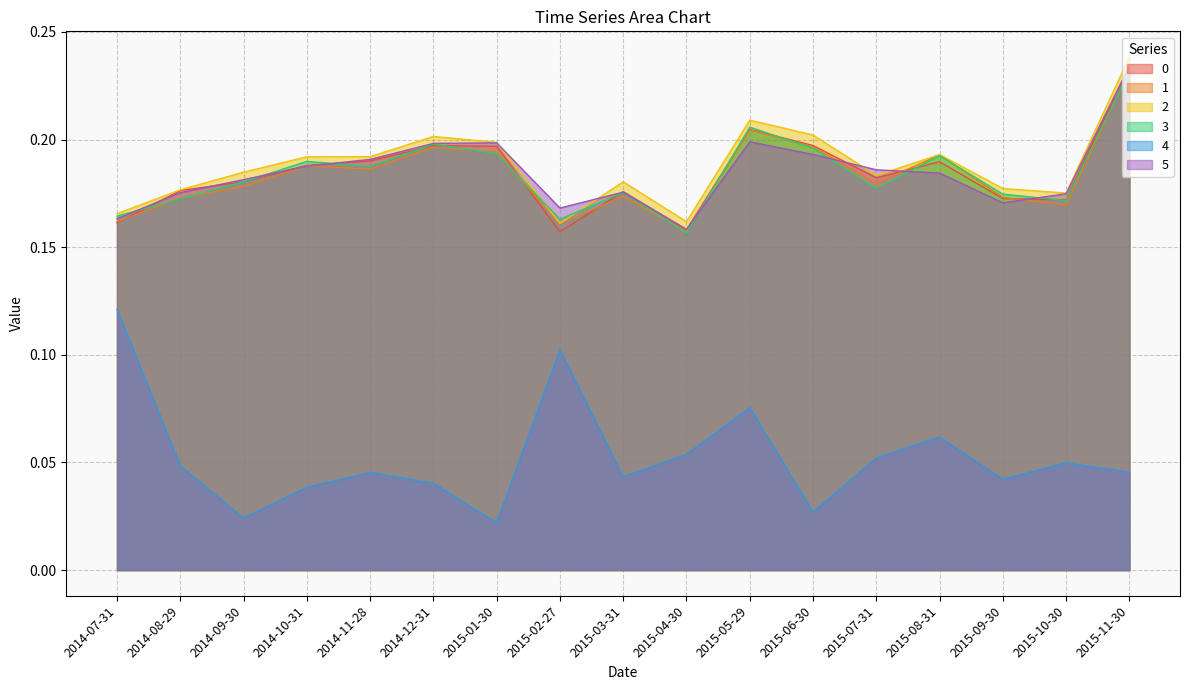

Where is the first local minimum for 2?

2015-02-27